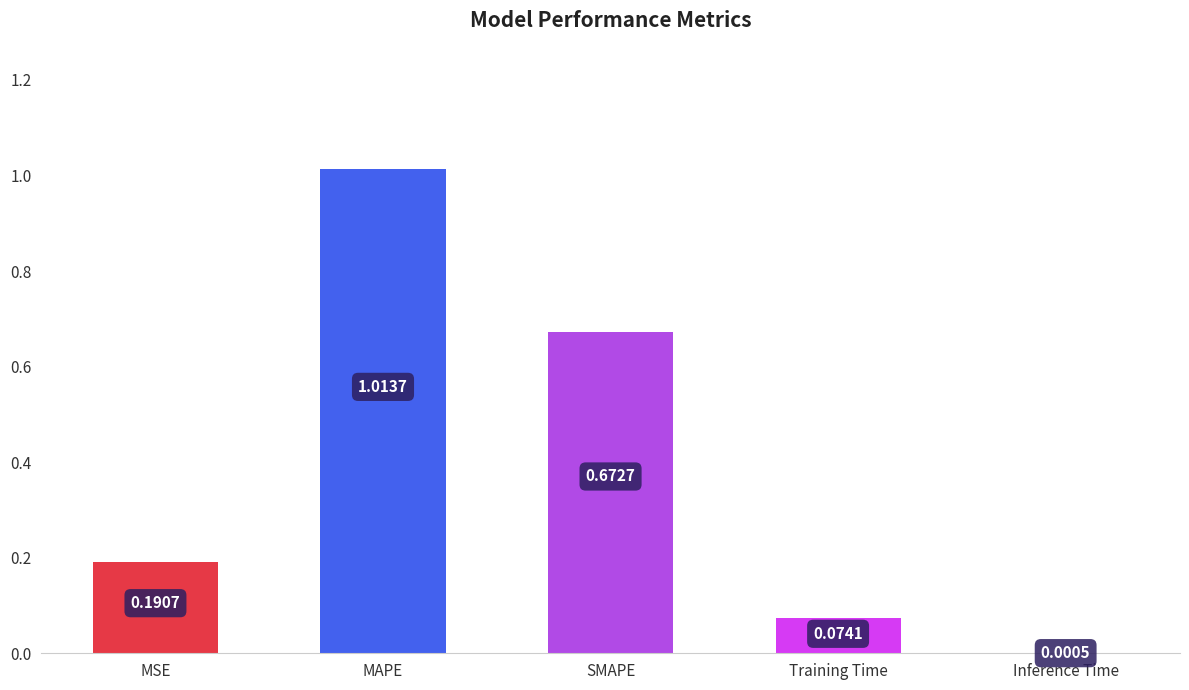

Which category has the highest value across all series?

MAPE